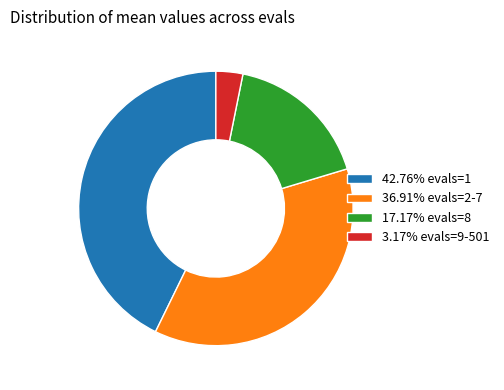

Approximately how many times larger is the value at 36.91% evals=2-7 compared to 3.17% evals=9-501?

11.7